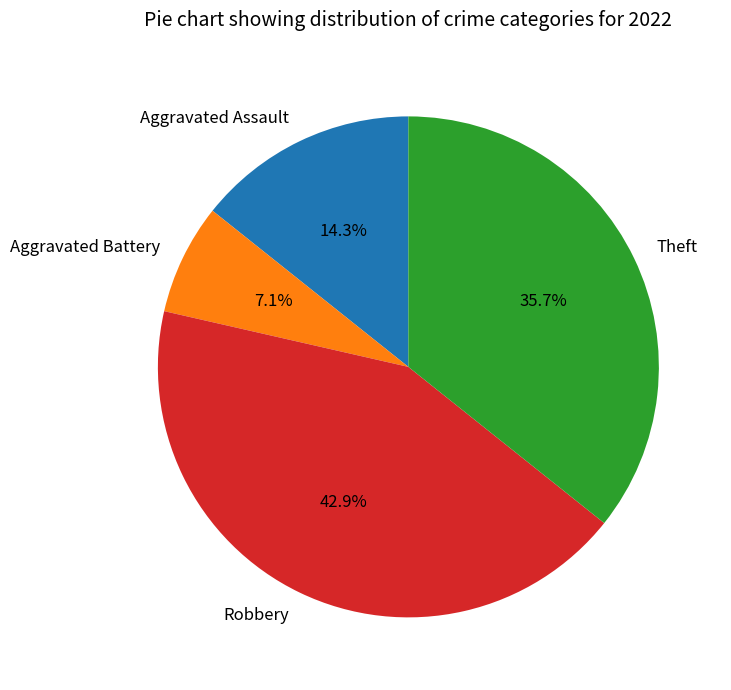

What is the largest slice in the pie chart?

Robbery